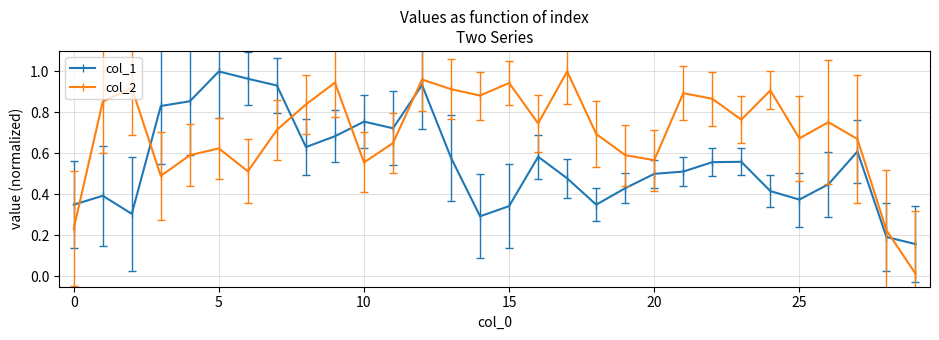

Which series has the largest total across all categories?

col_2